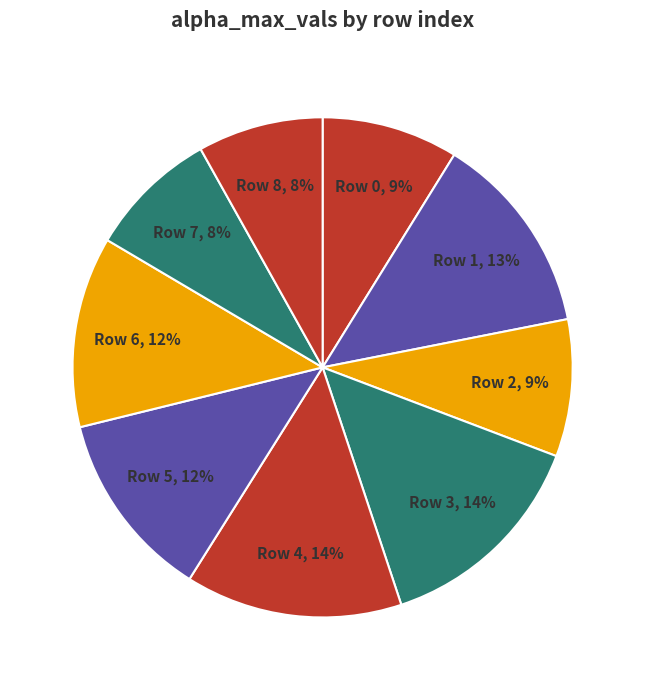

Does Row 5 account for over 50% of the chart?

No